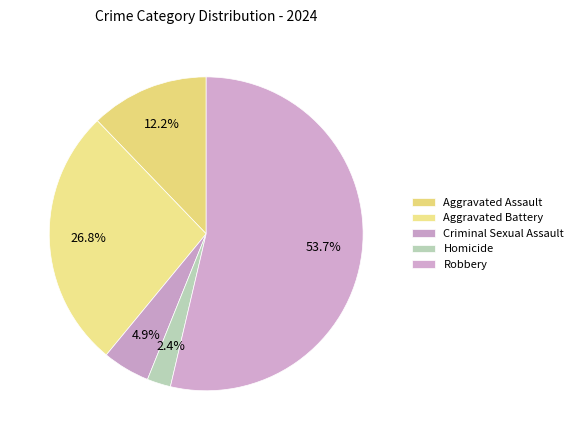

How many slices are in this pie chart?

5